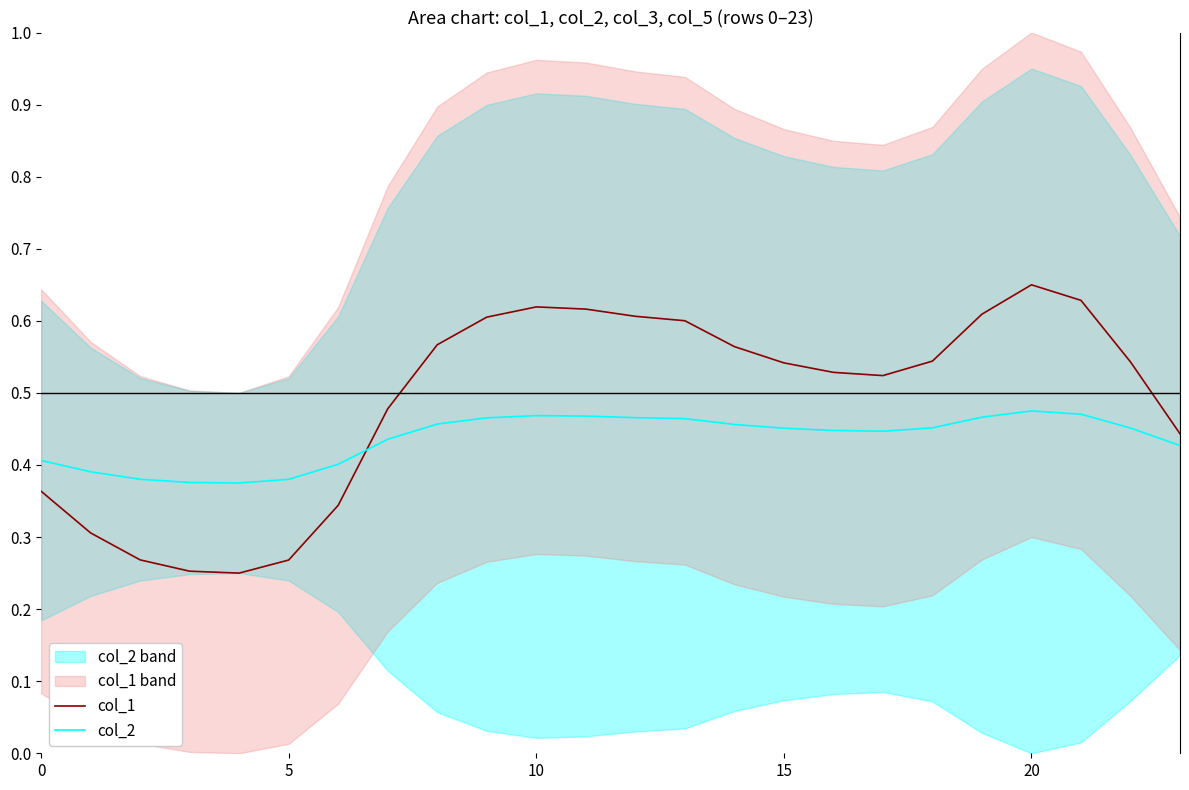

How many col_1 values are between 0 and 1?

24